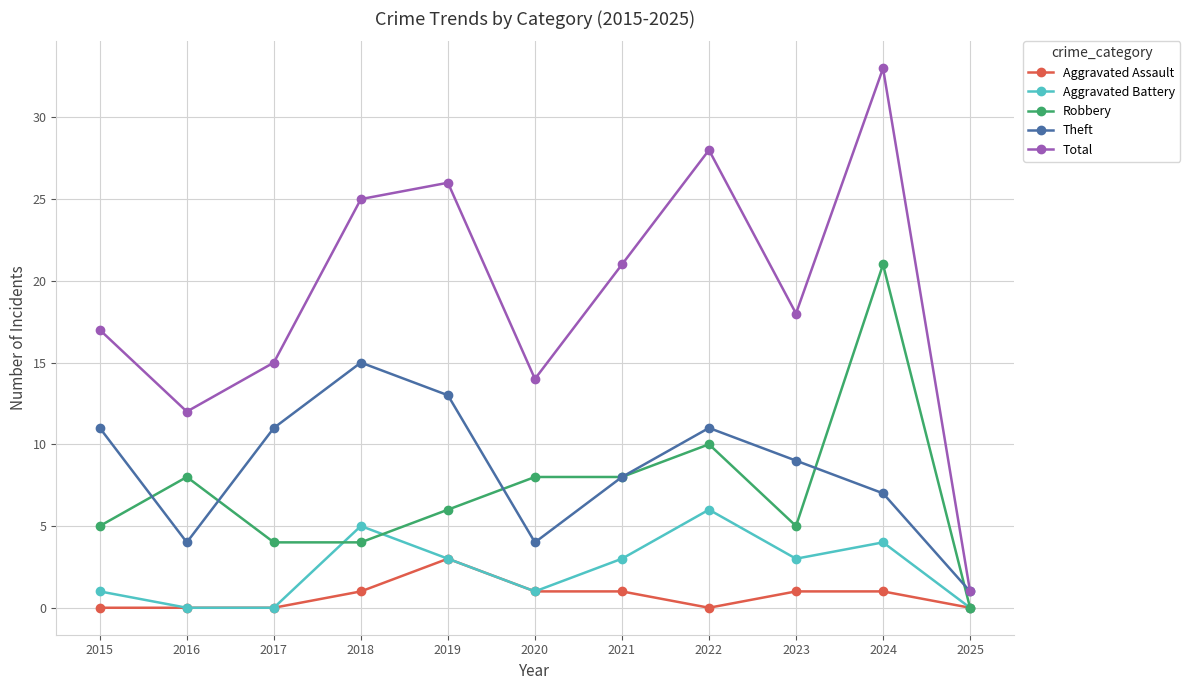

Which category has the lowest value in the Theft series?

2025